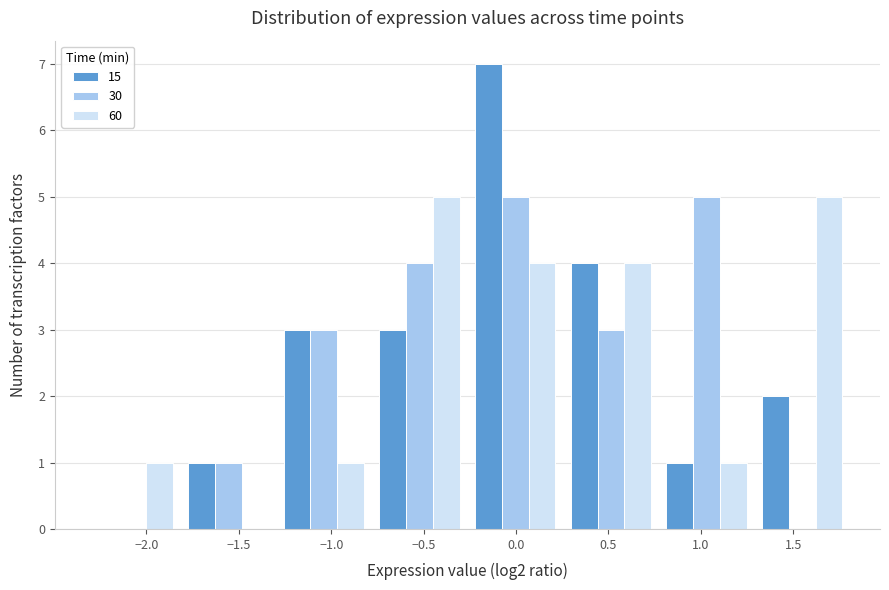

Reading left to right, list every range on the x-axis with the height of the bar of each series over it. Neither the bar edges nor the heights are printed on the chart, so give them approximately, as read against the axes.

-2.35 to -1.80: 15=0	30=0	60=1
-1.80 to -1.30: 15=1	30=1	60=0
-1.30 to -0.80: 15=3	30=3	60=1
-0.80 to -0.25: 15=3	30=4	60=5
-0.25 to 0.25: 15=7	30=5	60=4
0.25 to 0.75: 15=4	30=3	60=4
0.75 to 1.30: 15=1	30=5	60=1
1.30 to 1.80: 15=2	30=0	60=5